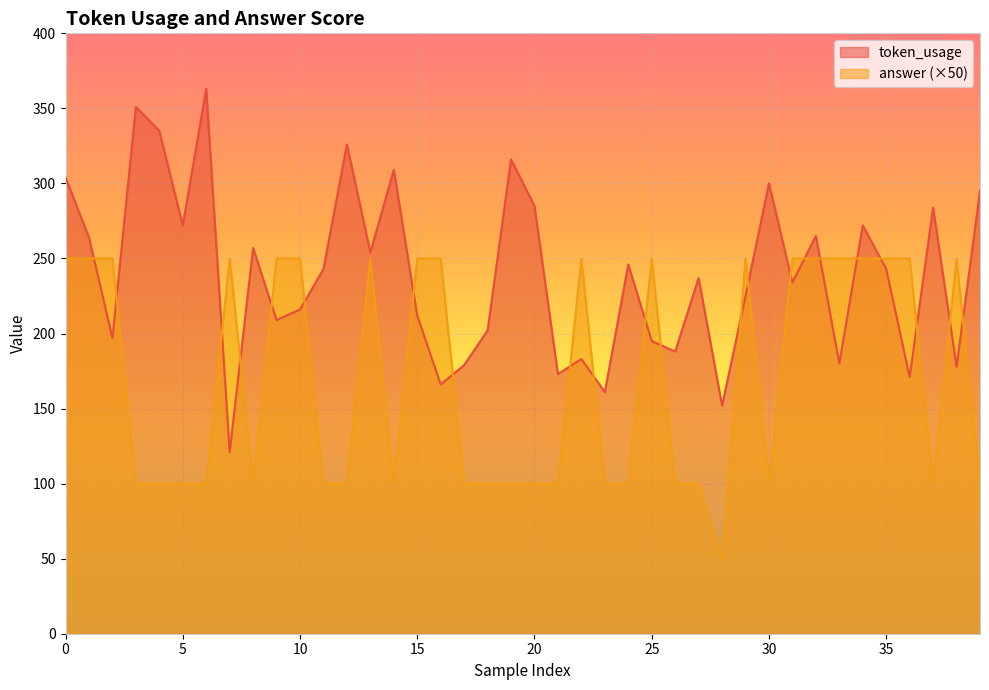

Rank the series by their average value, from highest to lowest.

token_usage, answer (×50)